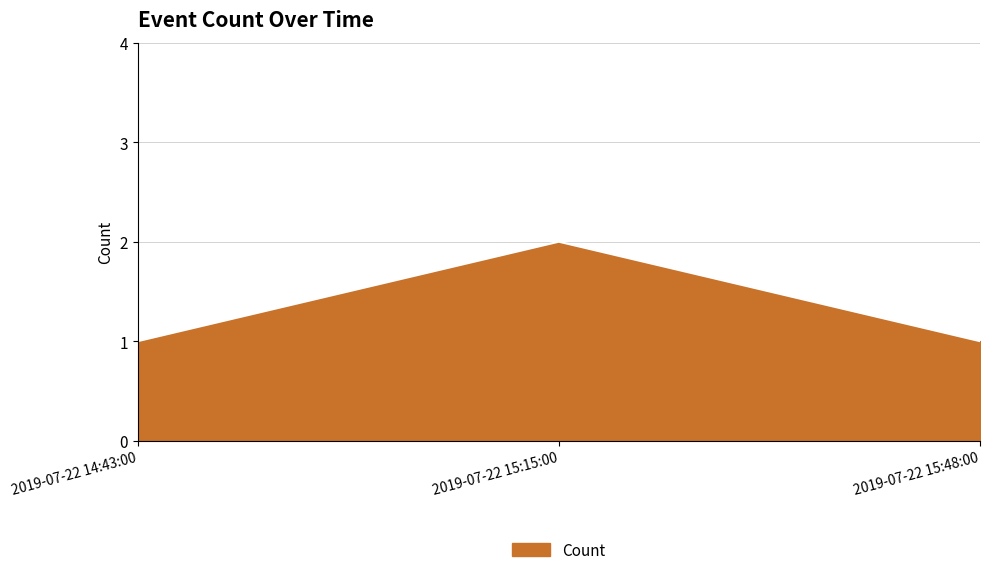

What position from the left is 2019-07-22 14:43:00?

1